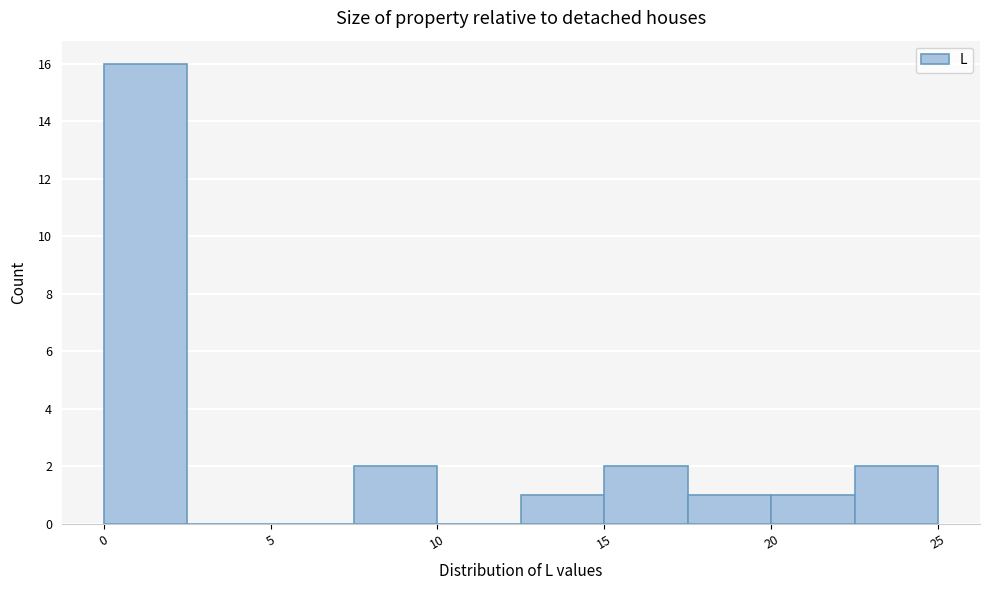

Reading left to right, transcribe this chart: for each bar, give the range it covers on the x-axis and its height. The values are not printed on the chart, so give them approximately, as read against the axis.

0.0 to 2.5: 16
2.5 to 5.0: 0
5.0 to 7.5: 0
7.5 to 10.0: 2
10.0 to 12.5: 0
12.5 to 15.0: 1
15.0 to 17.5: 2
17.5 to 20.0: 1
20.0 to 22.5: 1
22.5 to 25.0: 2